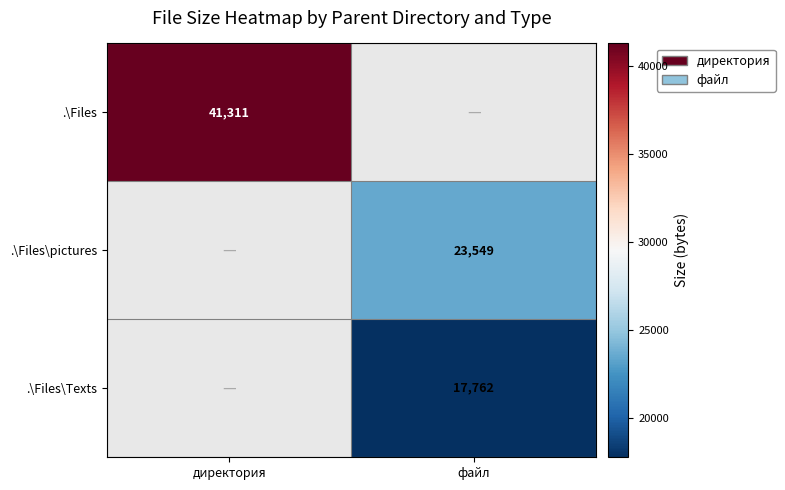

Is it true that .\Files equals 41311 at директория?

True